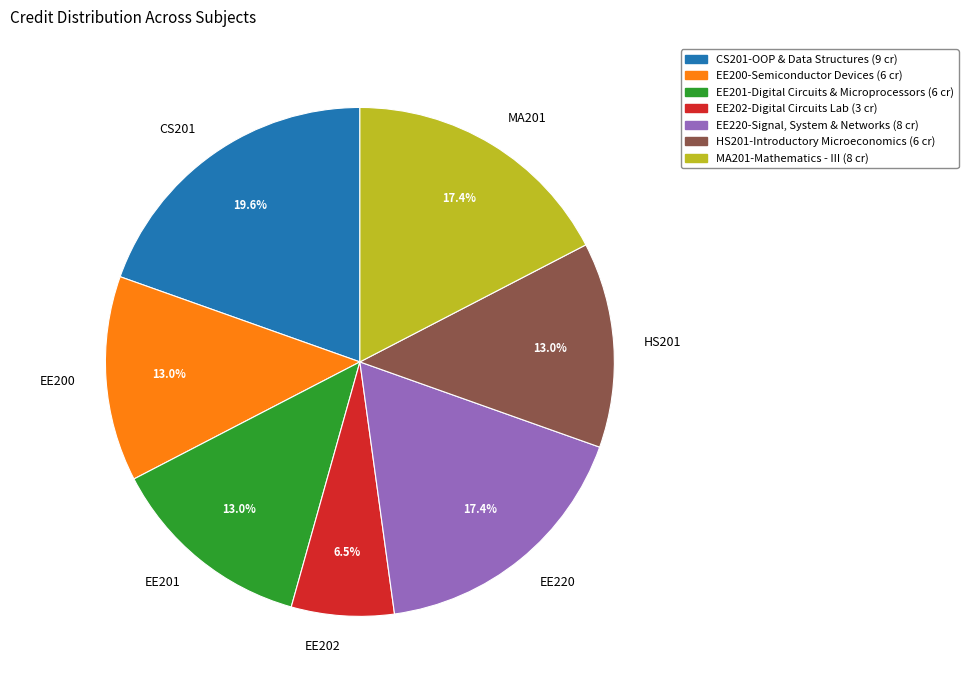

Is there a majority slice in this chart?

No